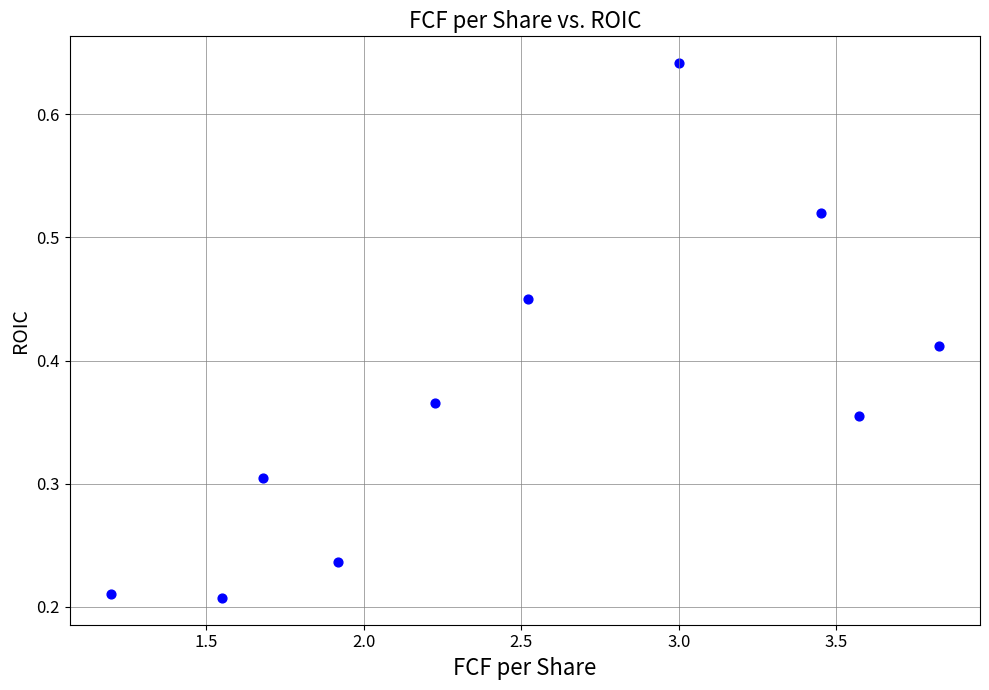

What is the average X value?

2.5